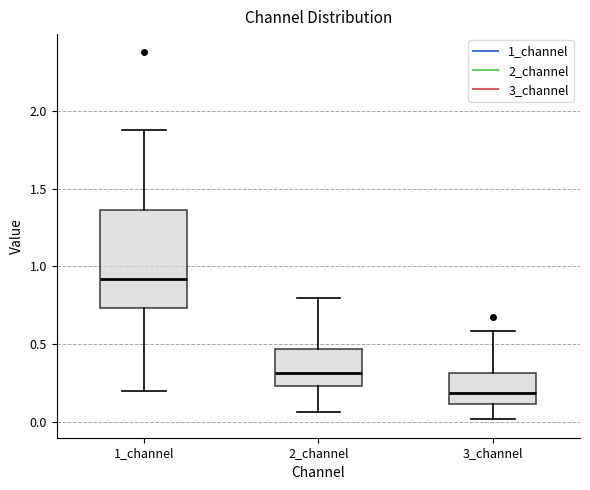

Comparing the boxes themselves (not the whiskers), which one is the tallest?

1_channel